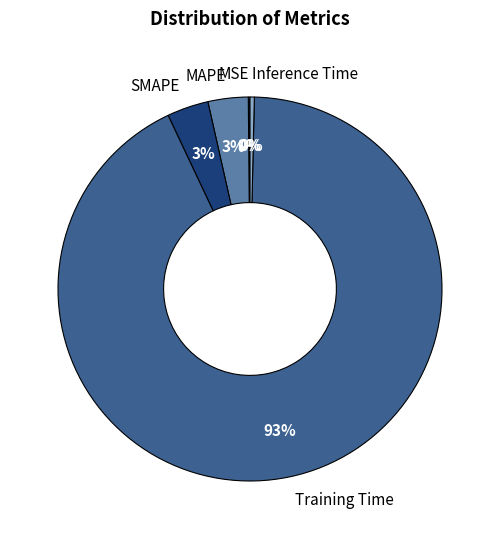

Between Training Time and SMAPE, which is larger?

Training Time